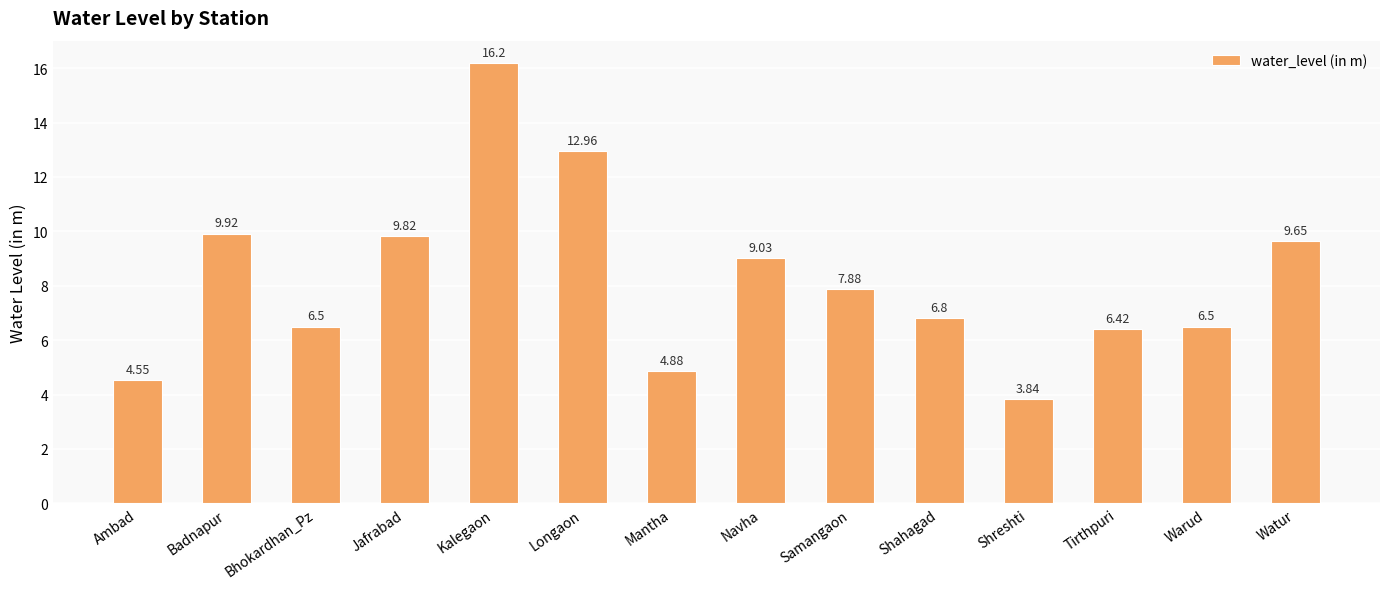

The chart shows a value of 5.8 at Watur. True or false?

False